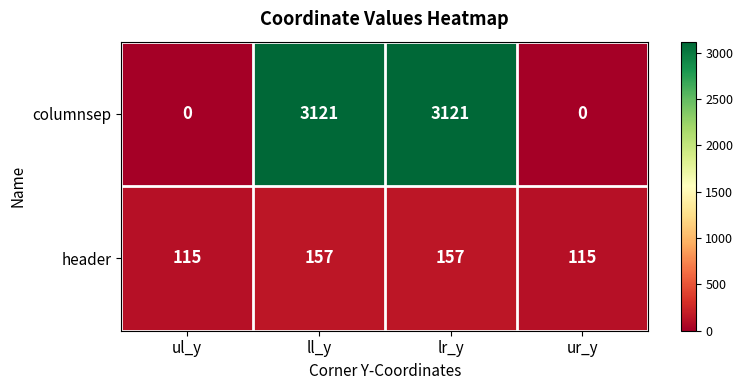

What is the highest value of the columnsep series?

3121